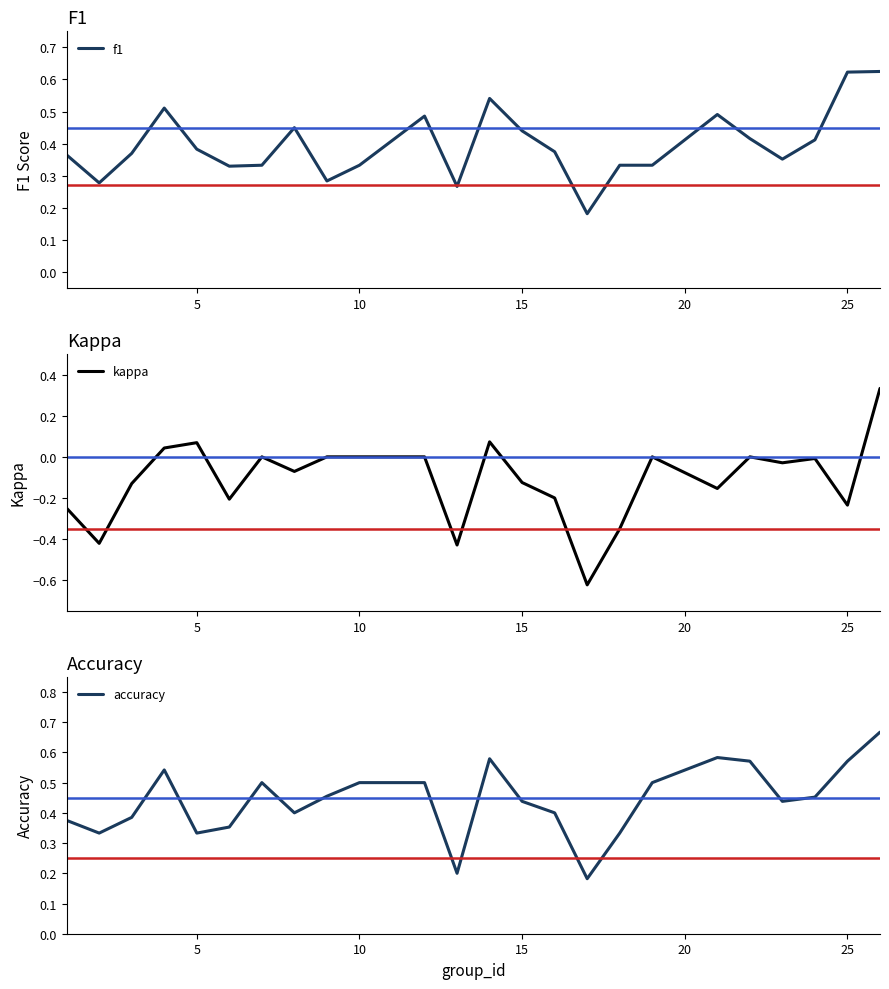

True or false: kappa and f1 cross at least once.

False